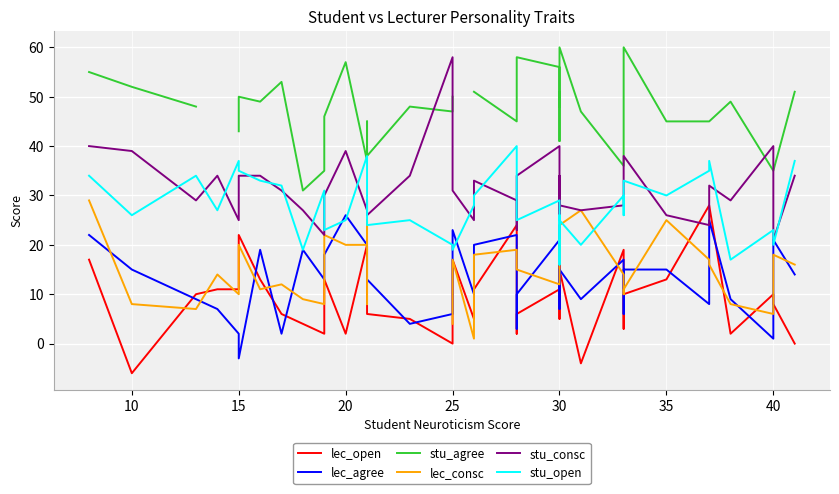

How many positive values does the lec_agree series have?

38